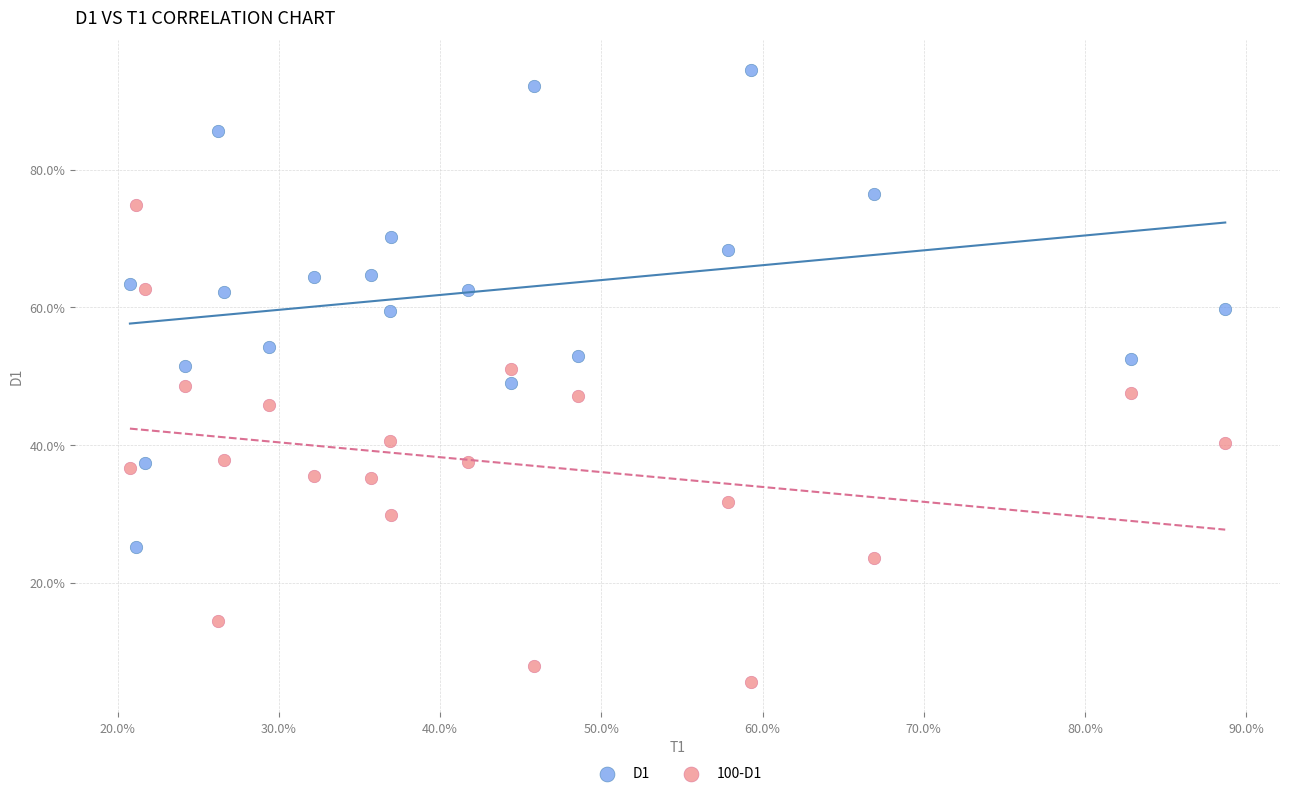

Which series contains the highest Y value?

D1